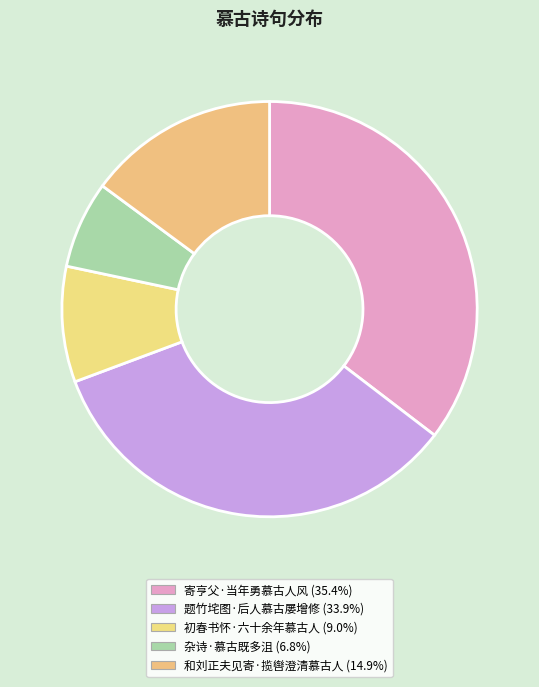

Approximately how many times larger is the value at 杂诗·慕古既多沮 compared to 初春书怀·六十余年慕古人?

0.8